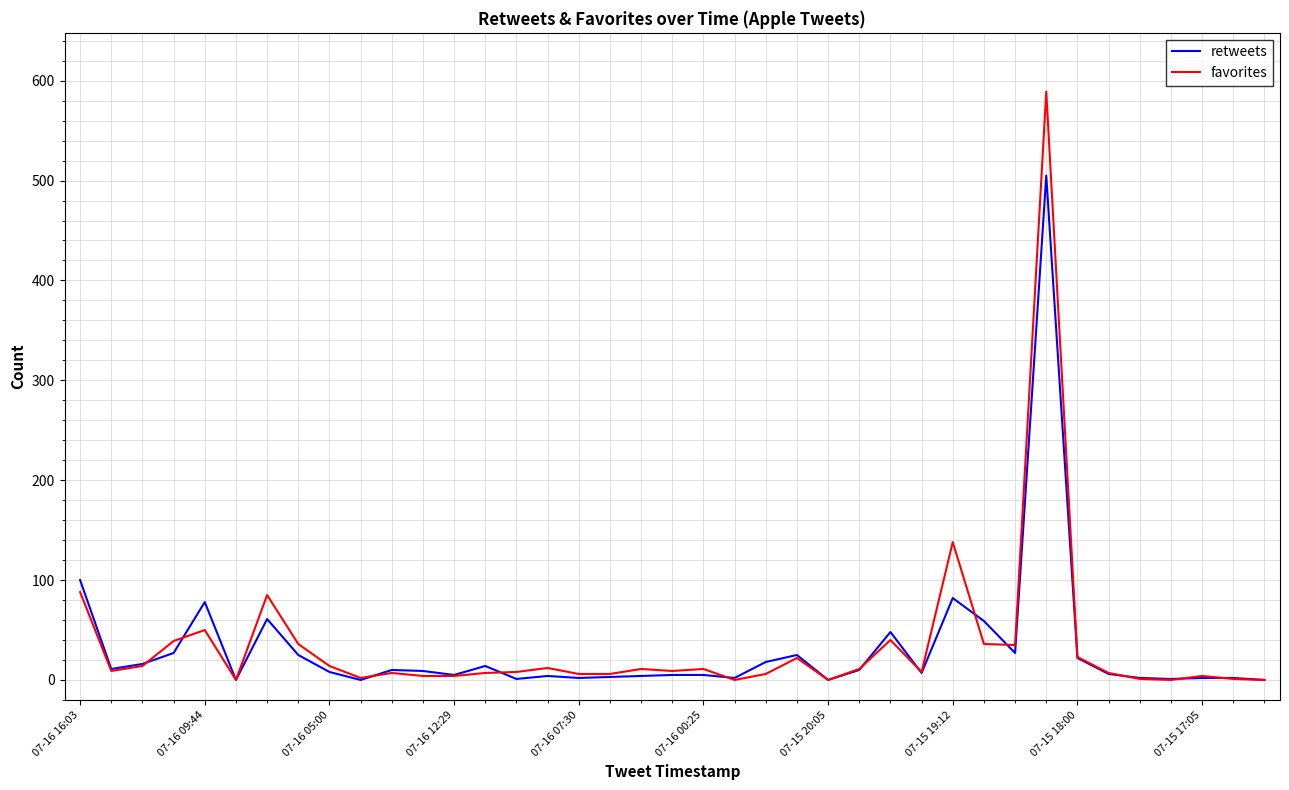

Which series has the widest spread of values?

favorites